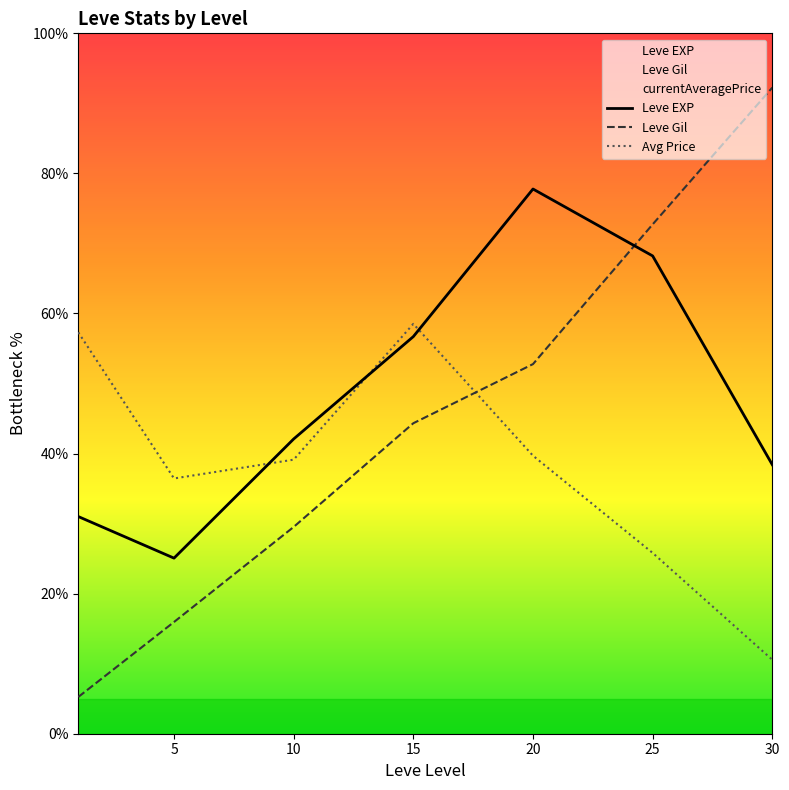

What are all the series names shown in the legend?

Leve EXP, Leve Gil, Avg Price